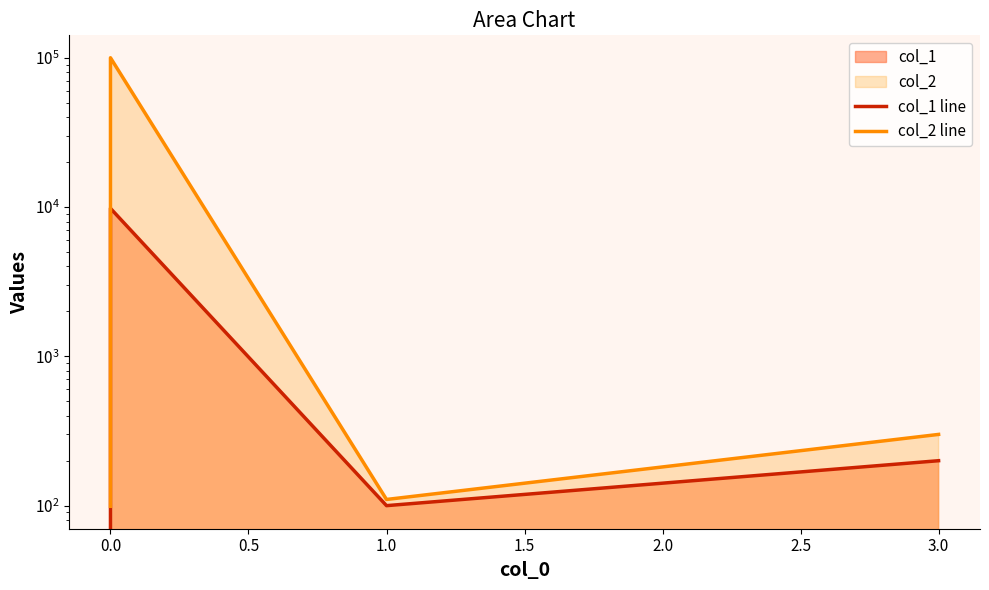

Which series has the largest total across all categories?

col_2 line